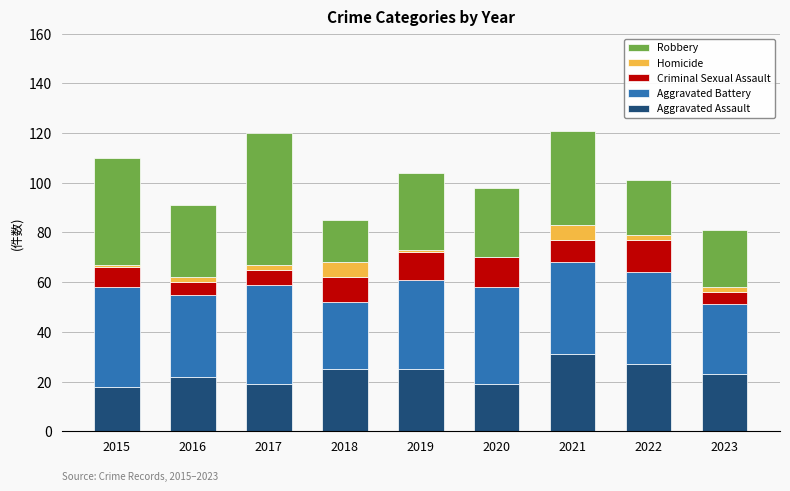

What is the total value across all series at 2021?

121